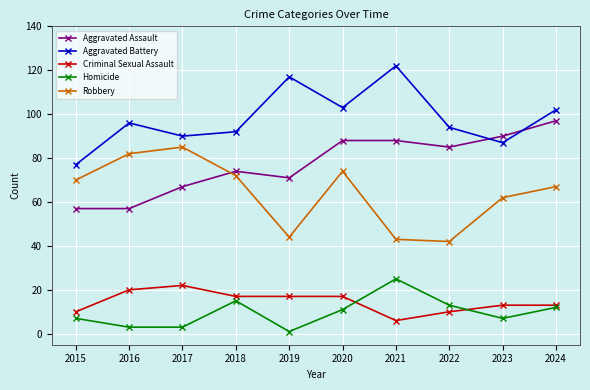

True or false: Aggravated Battery and Robbery intersect in this chart.

False